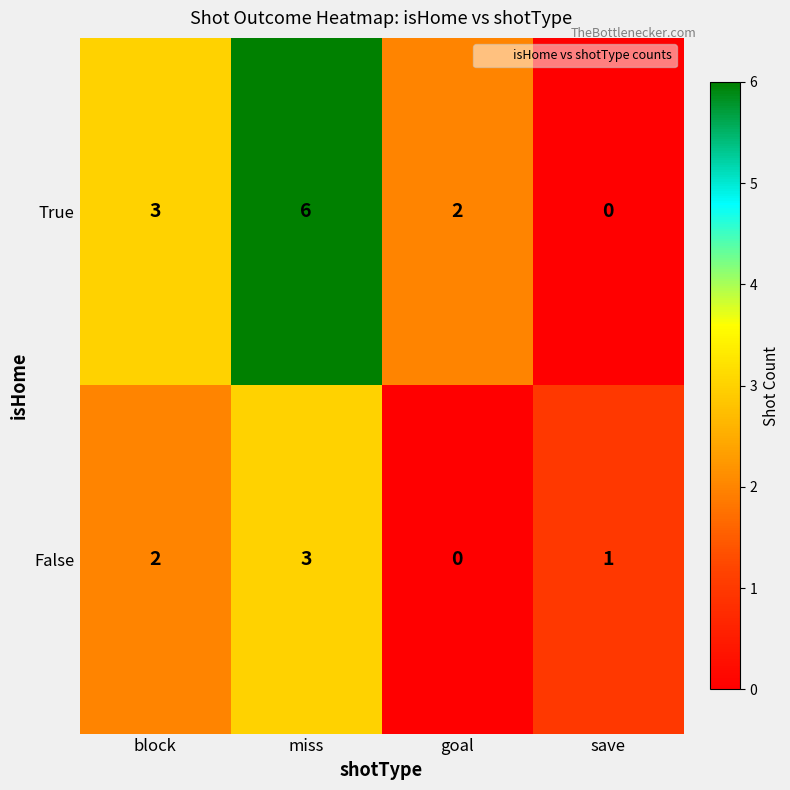

What value does the True series have at miss?

6